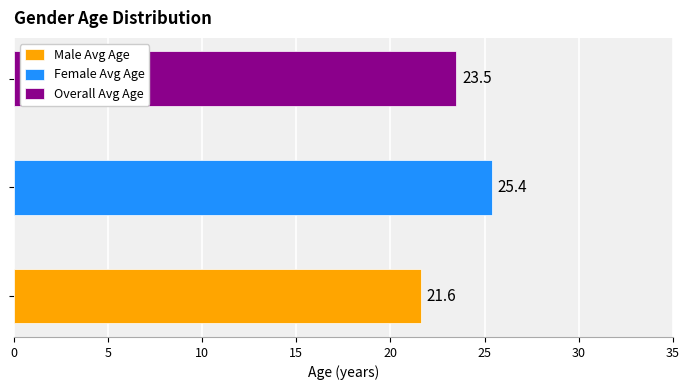

The value of Female at Male is 4. True or false?

False